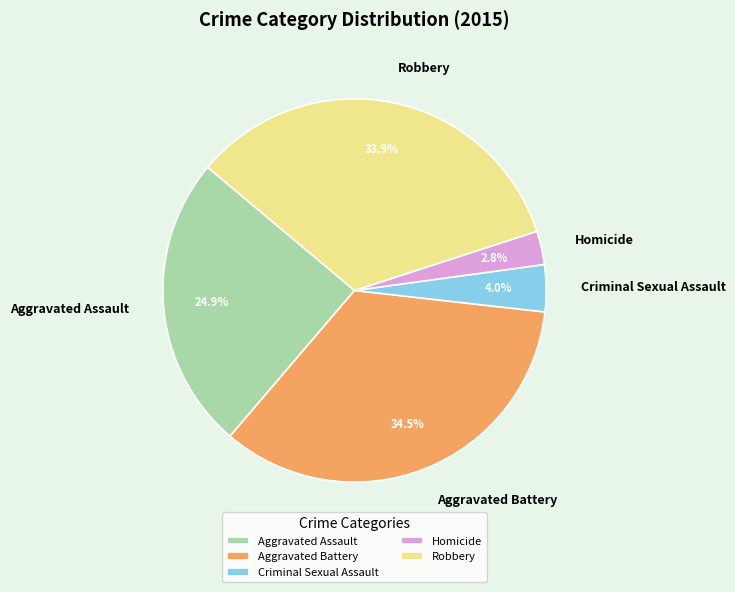

The Aggravated Battery slice represents 44% of the pie. True or false?

False